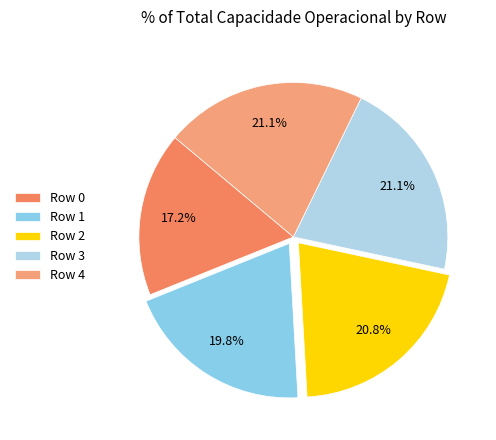

How many segments does this pie chart have?

5